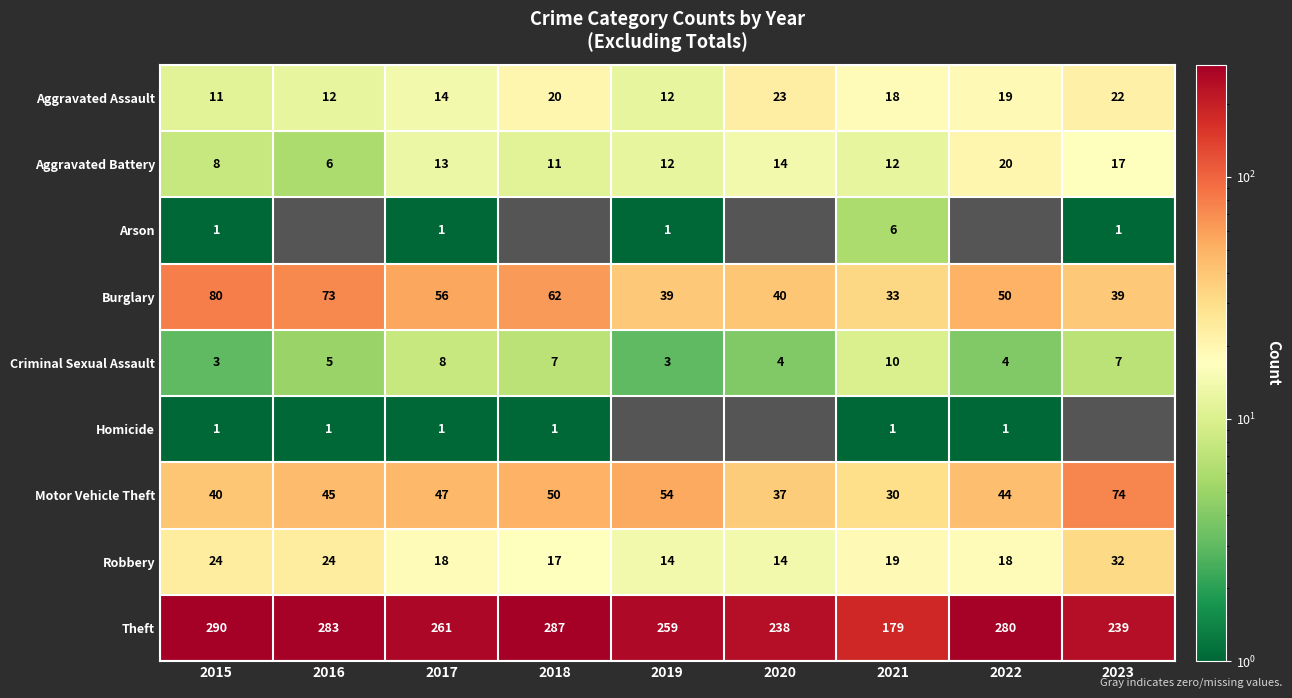

List the labels in order of Motor Vehicle Theft value, smallest first.

2021, 2020, 2015, 2022, 2016, 2017, 2018, 2019, 2023